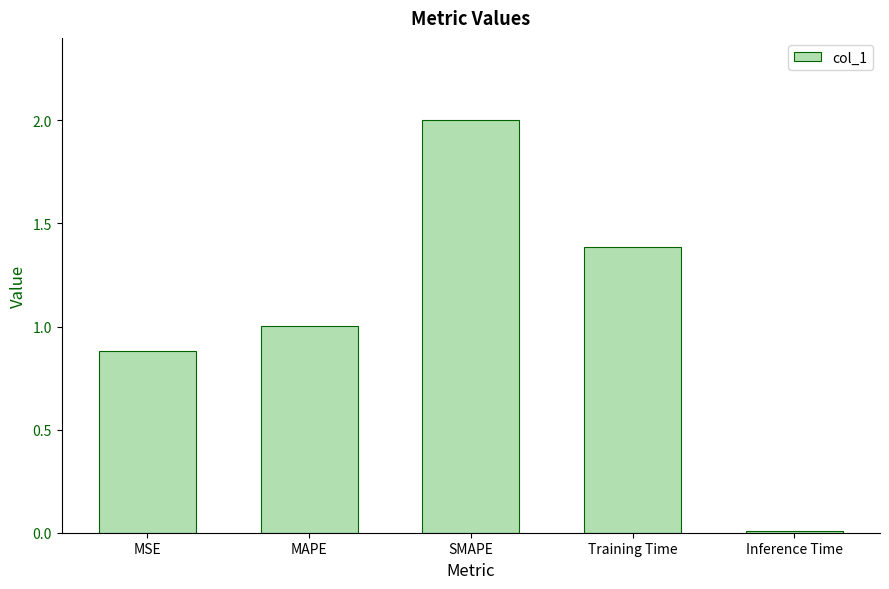

Which label corresponds to the largest value in the chart?

SMAPE